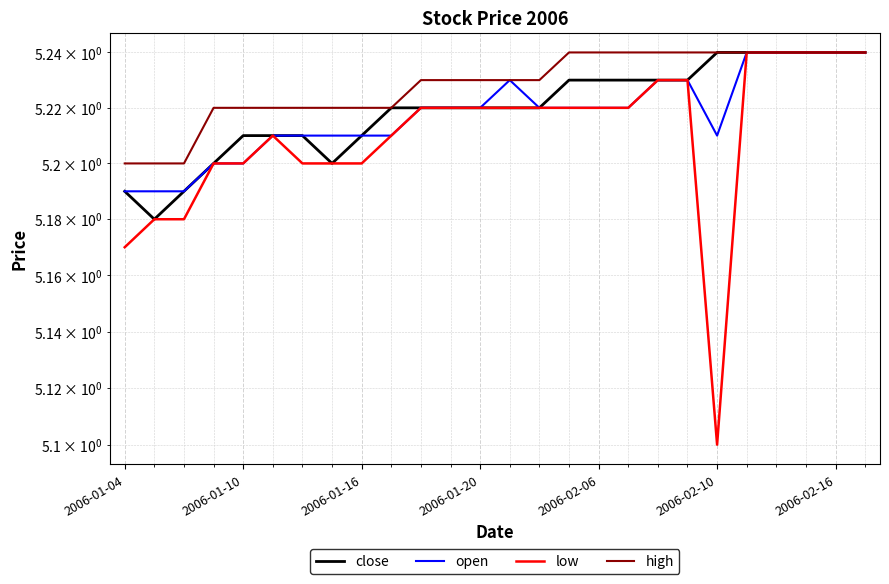

Count the open values in the range 5 to 6.

26